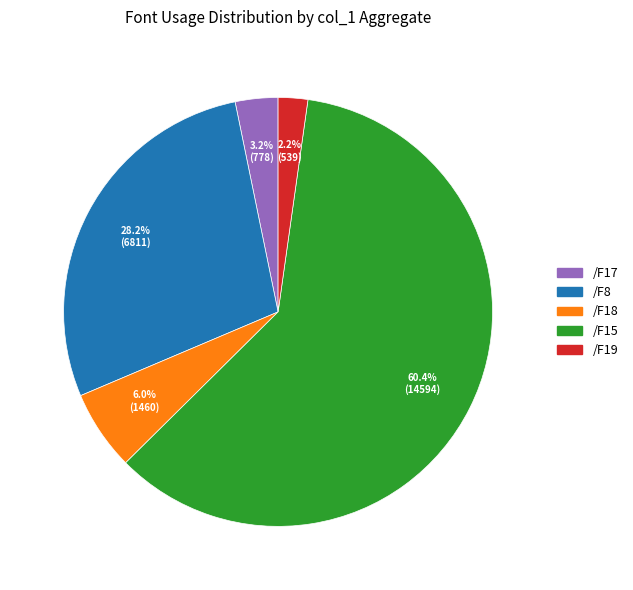

What portion of the pie excludes /F15?

39.6%